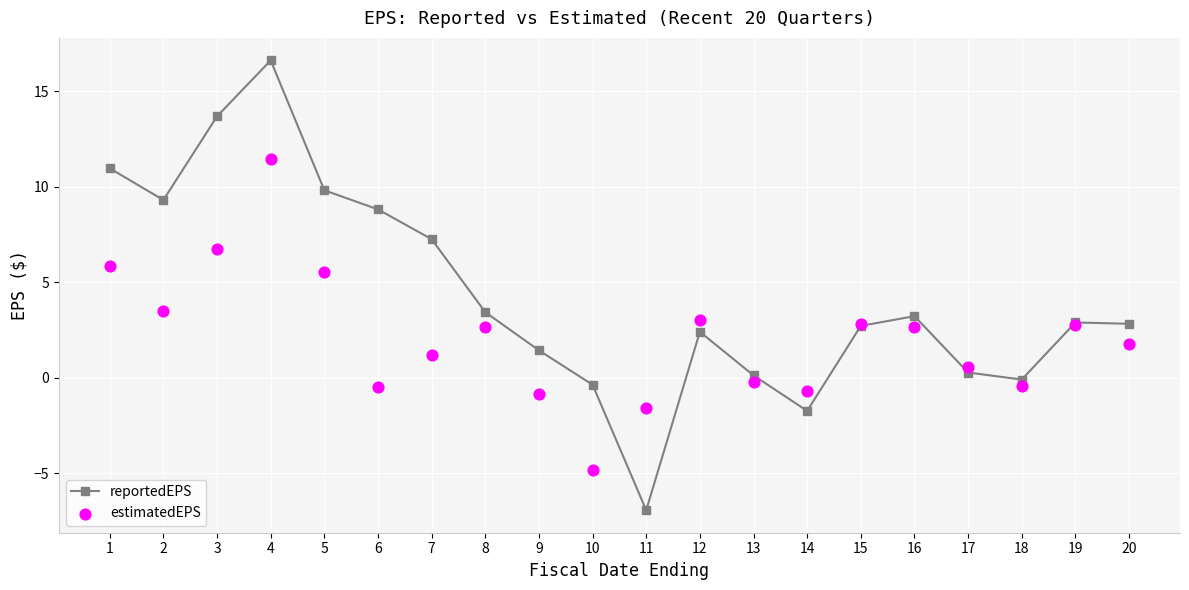

Which series reaches the minimum Y coordinate?

reportedEPS